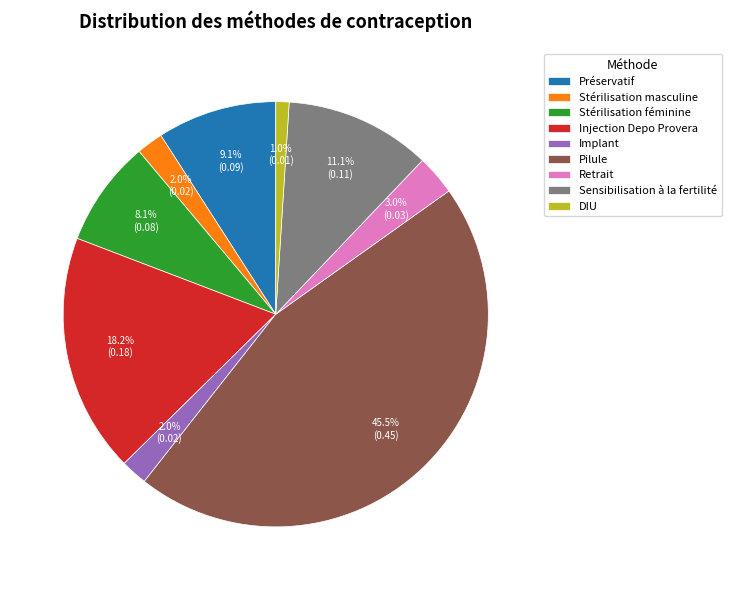

Between Retrait and Stérilisation féminine, which is larger?

Stérilisation féminine